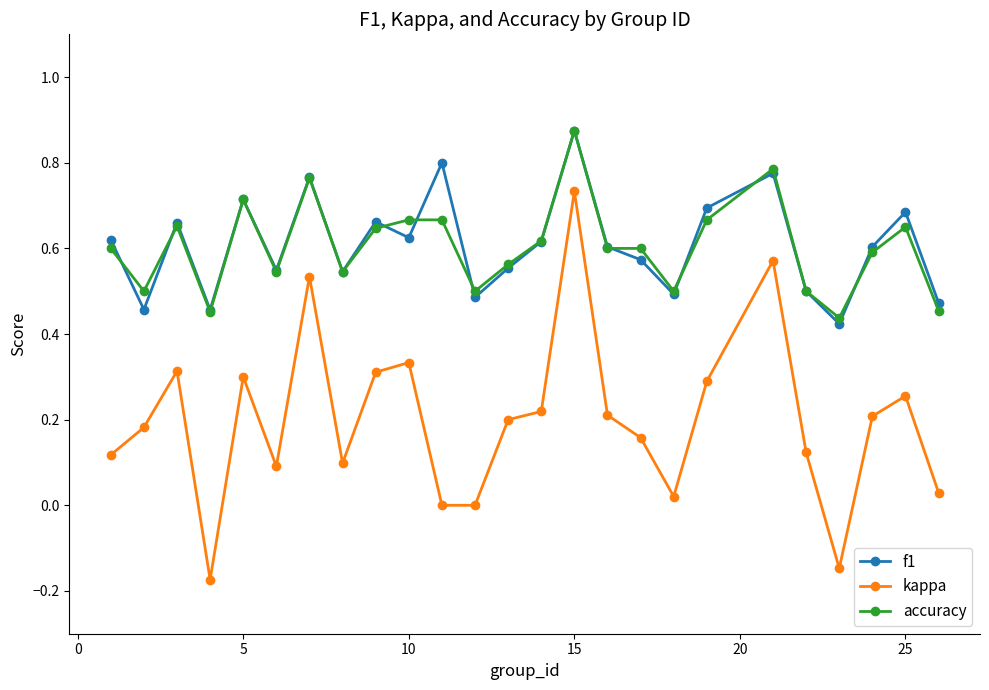

Does the chart have visible grid lines?

No